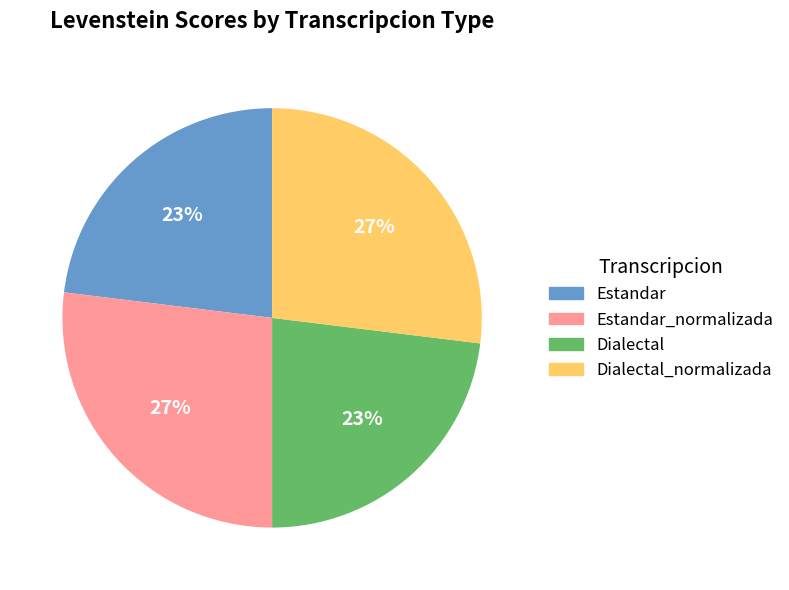

Is there any slice that represents more than half of the pie?

No